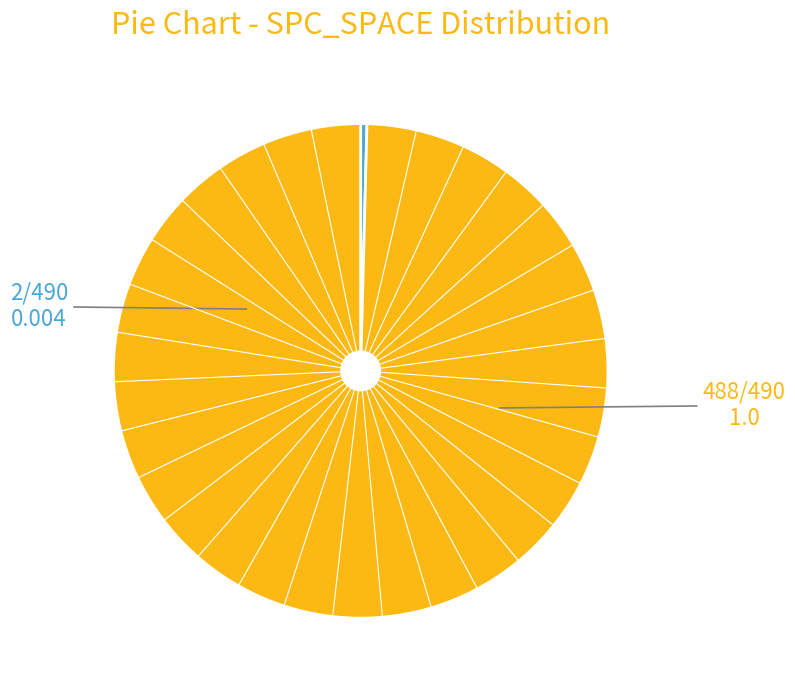

Is there a majority slice in this chart?

Yes